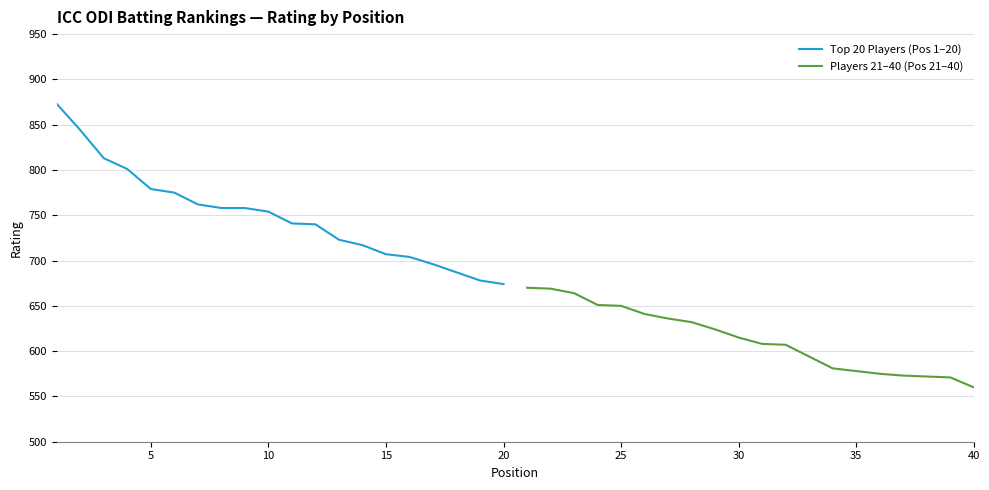

What is the highest value of the Top 20 Players (Pos 1–20) series?

873